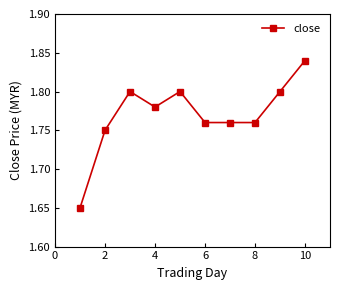

Count the values in the range 1 to 2.

10